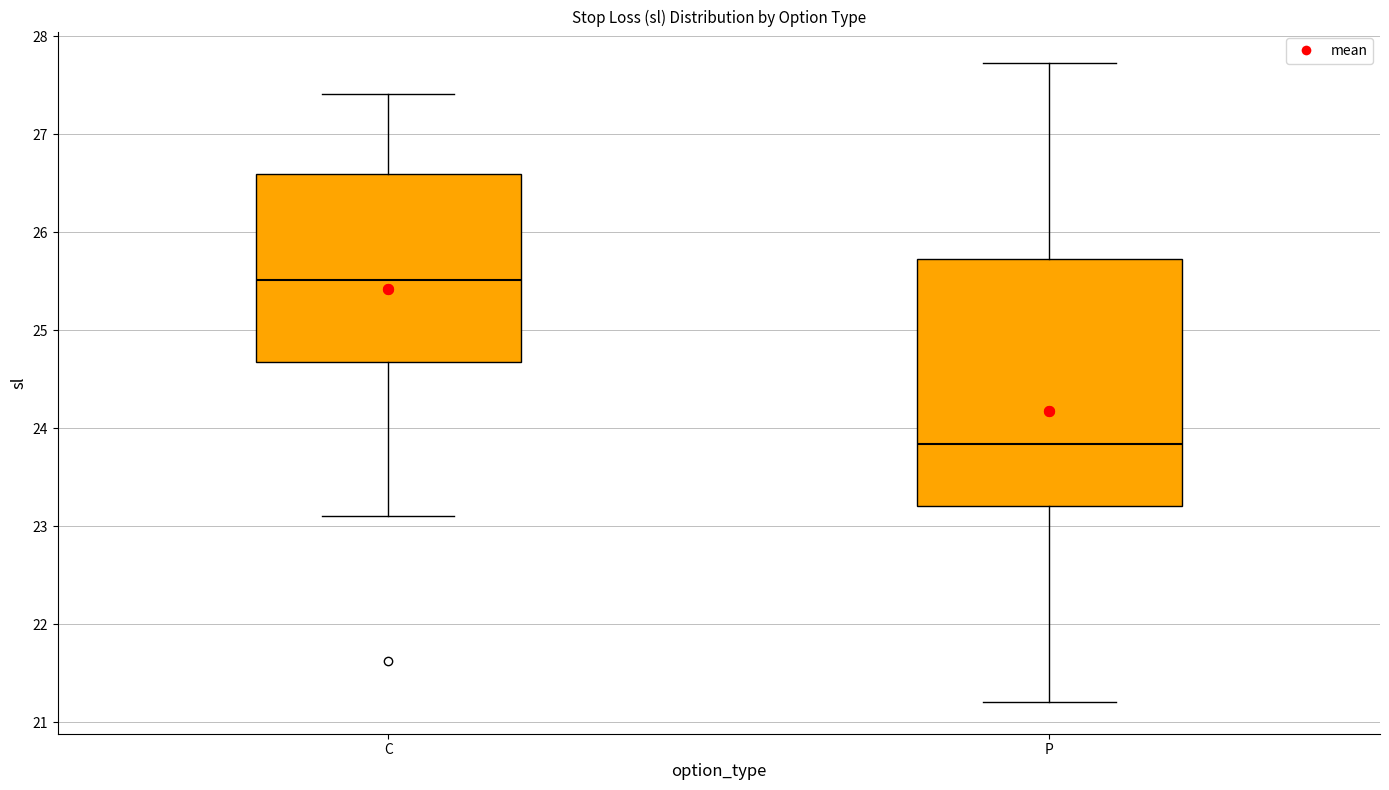

Which box has the lowest median line?

P